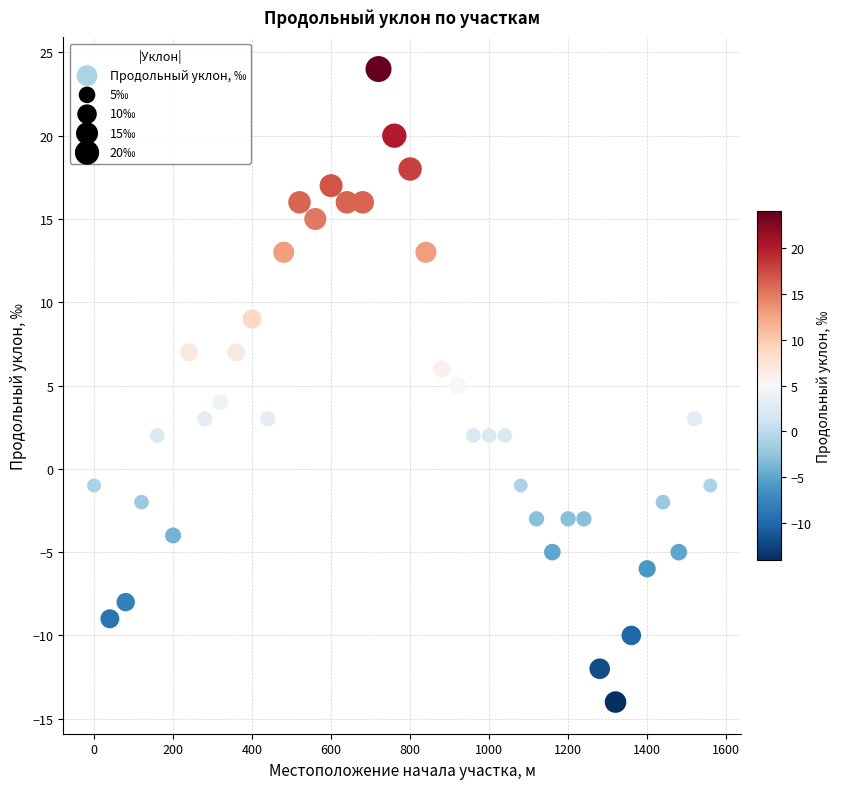

What is the range of Y values (max minus min)?

38